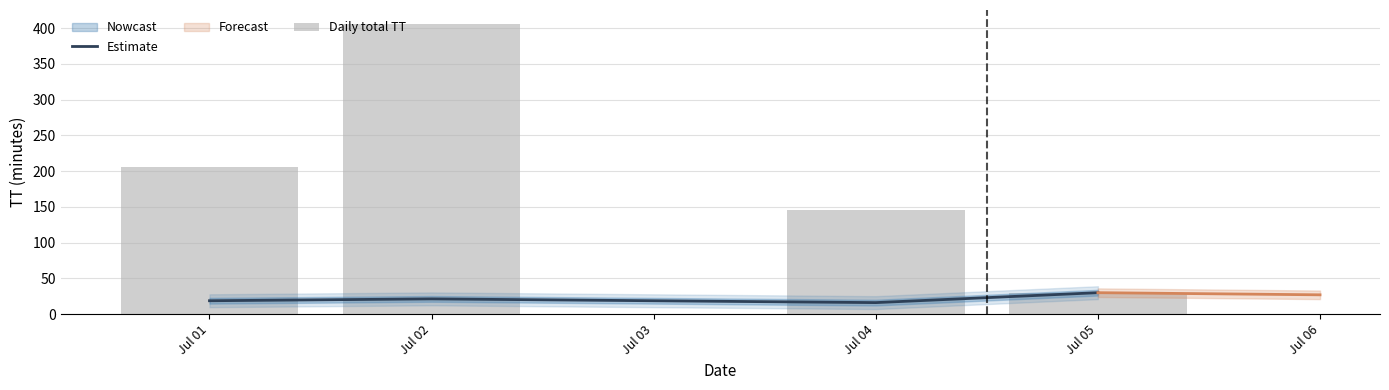

What is the value of the Estimate bar at the 3rd from the left?

16.1